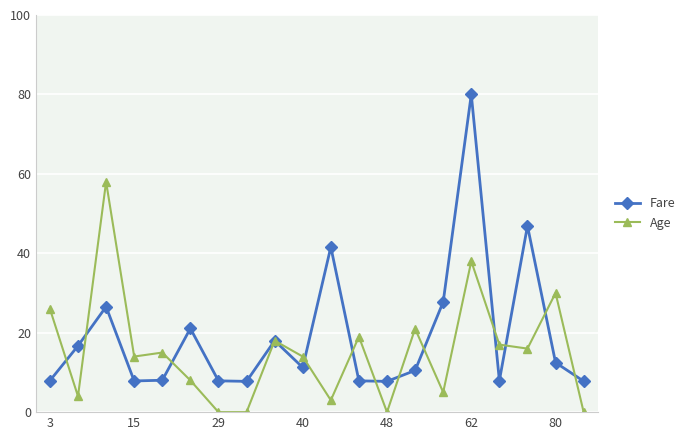

What is the sum of all Fare values?

383.6